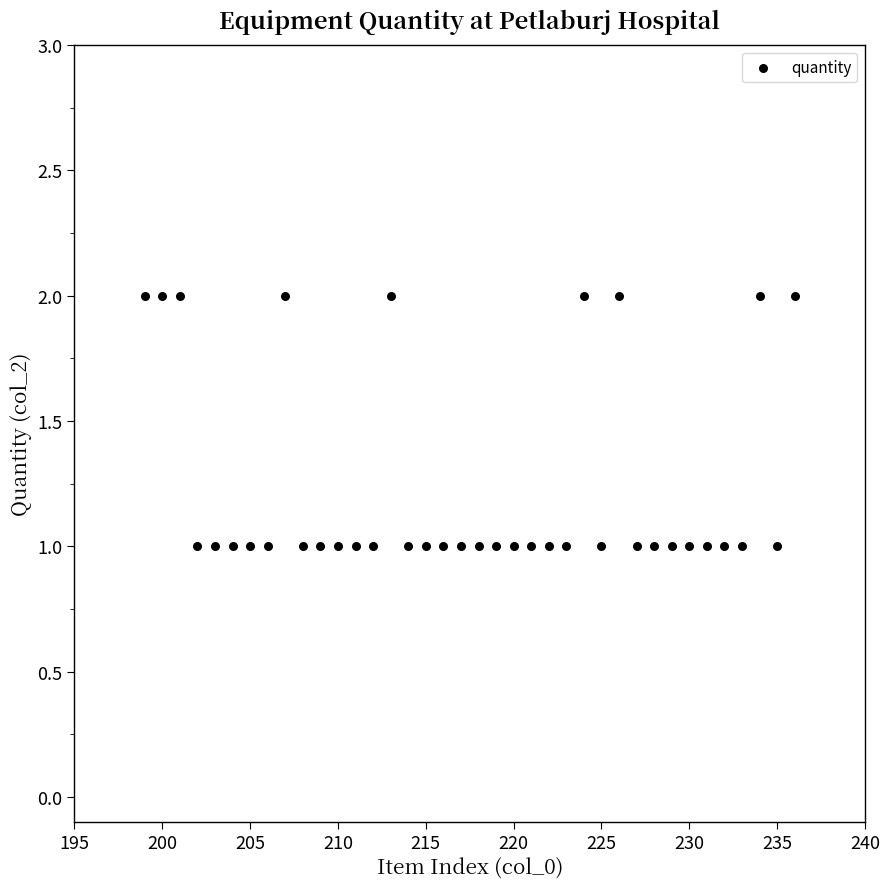

What is the range of X values (max minus min)?

37